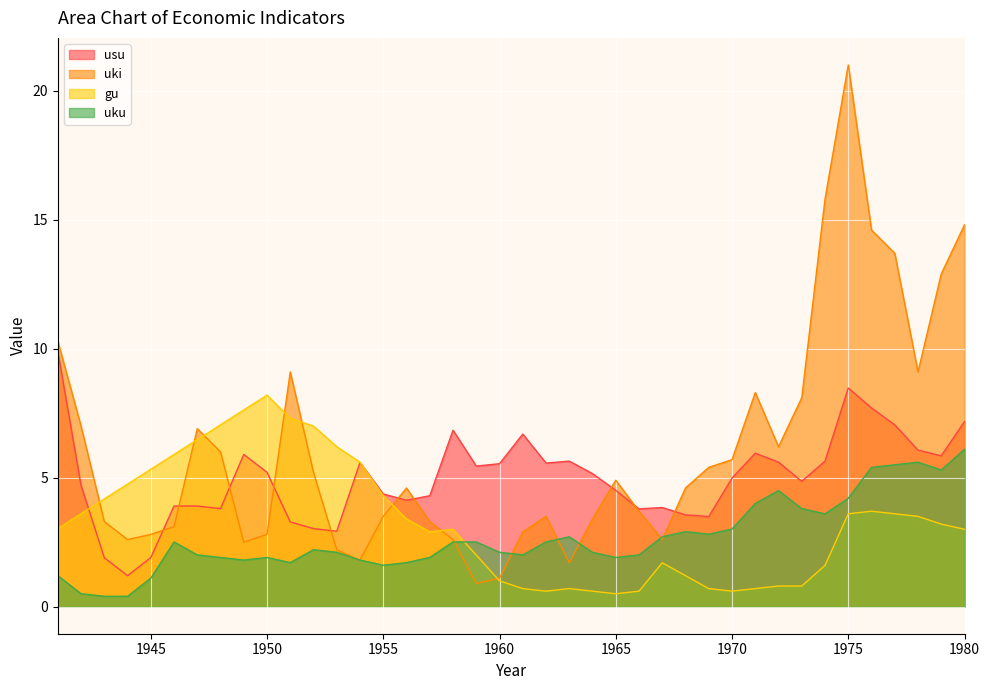

Between 1958 and 1965, which series saw the biggest shift?

gu